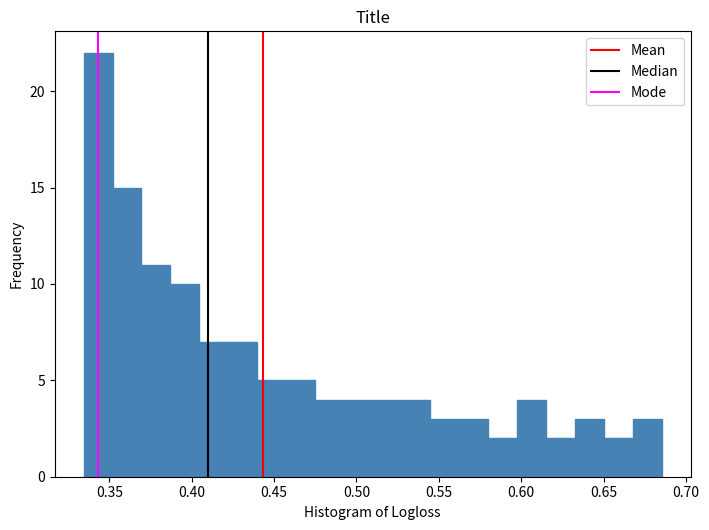

Read against the x-axis, roughly where is the centre of the tallest bar?

0.345